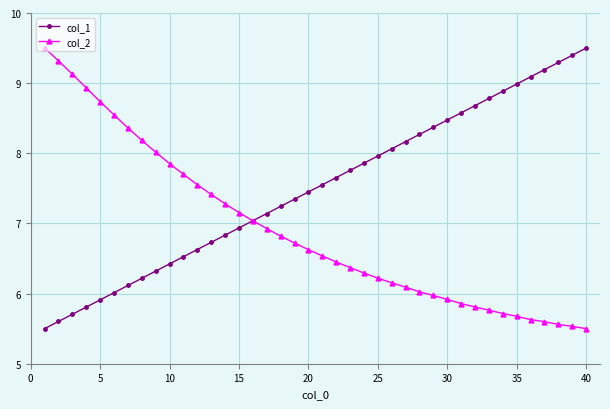

What is the maximum value shown in the chart?

9.5